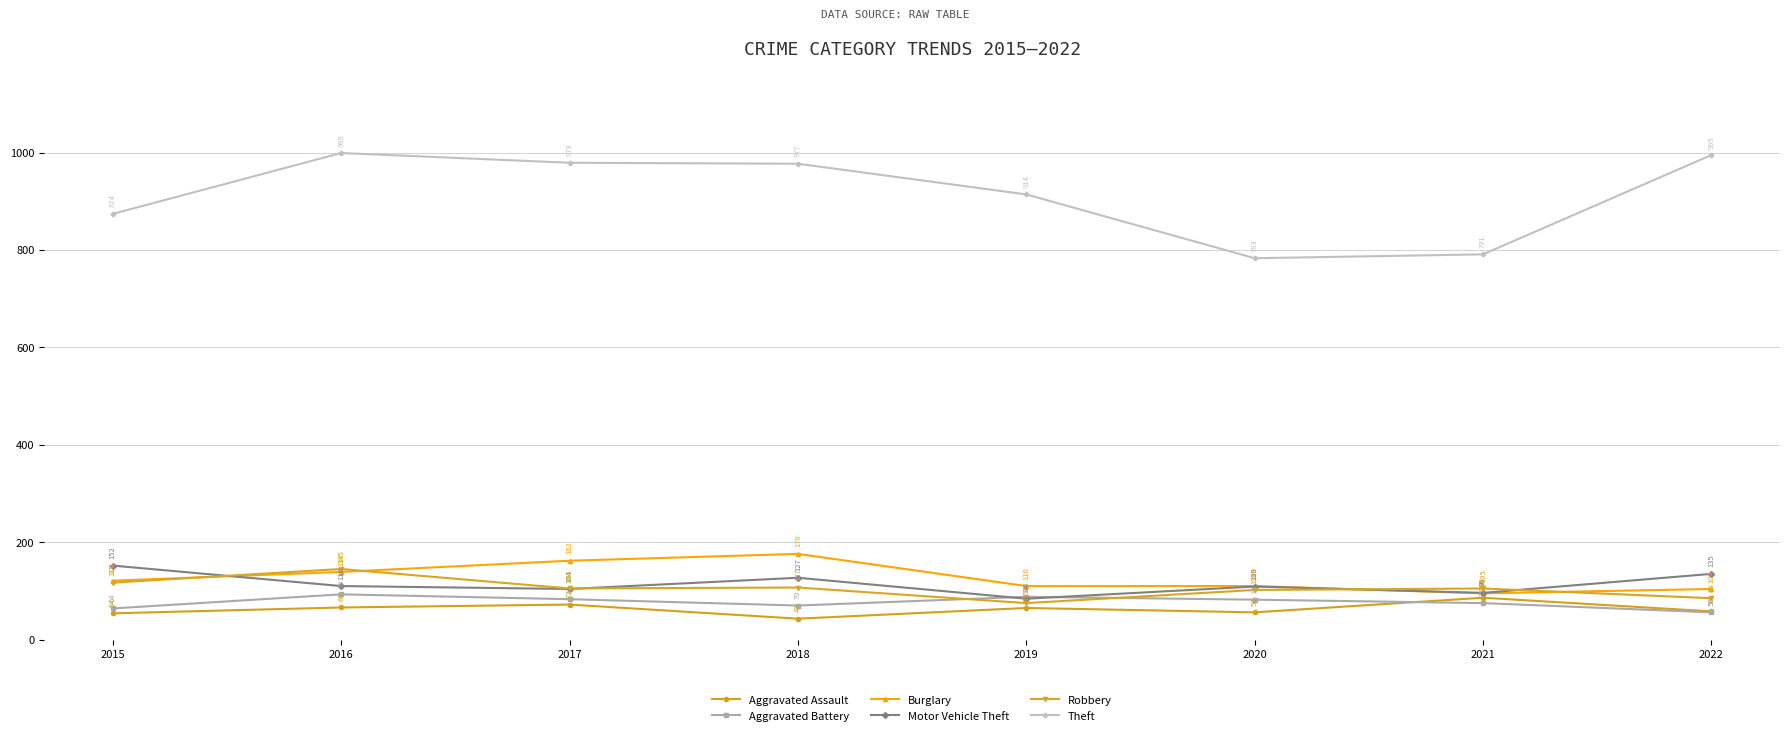

How many lines are shown in the chart?

6